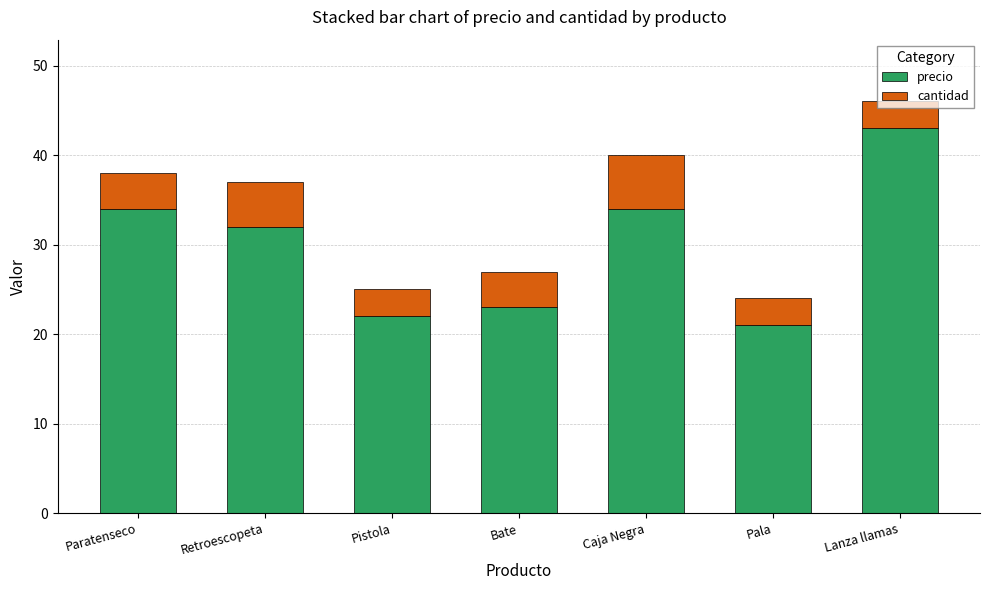

The value of precio at Paratenseco is 34. True or false?

True